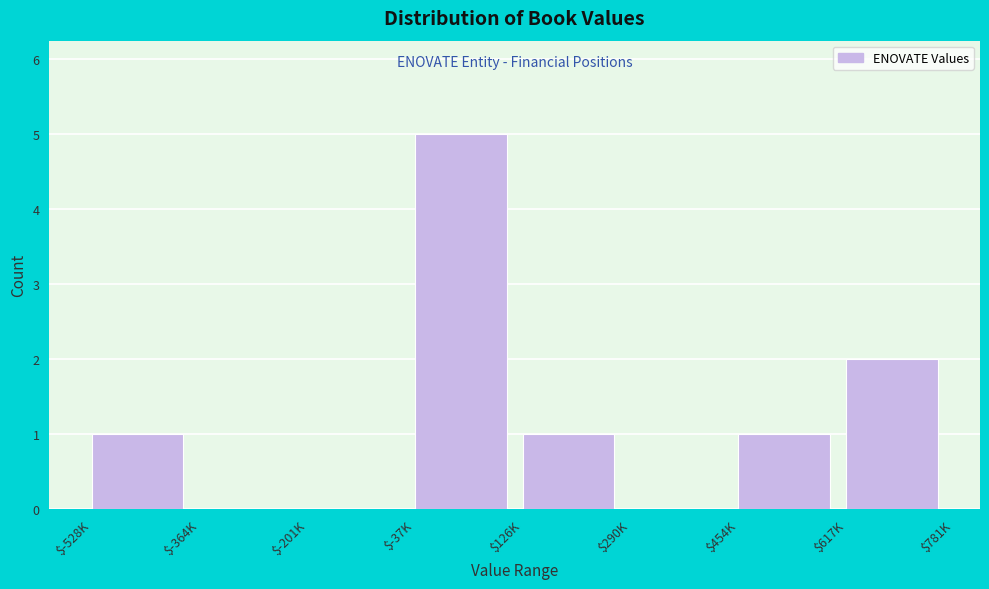

What is the sum of all values?

10